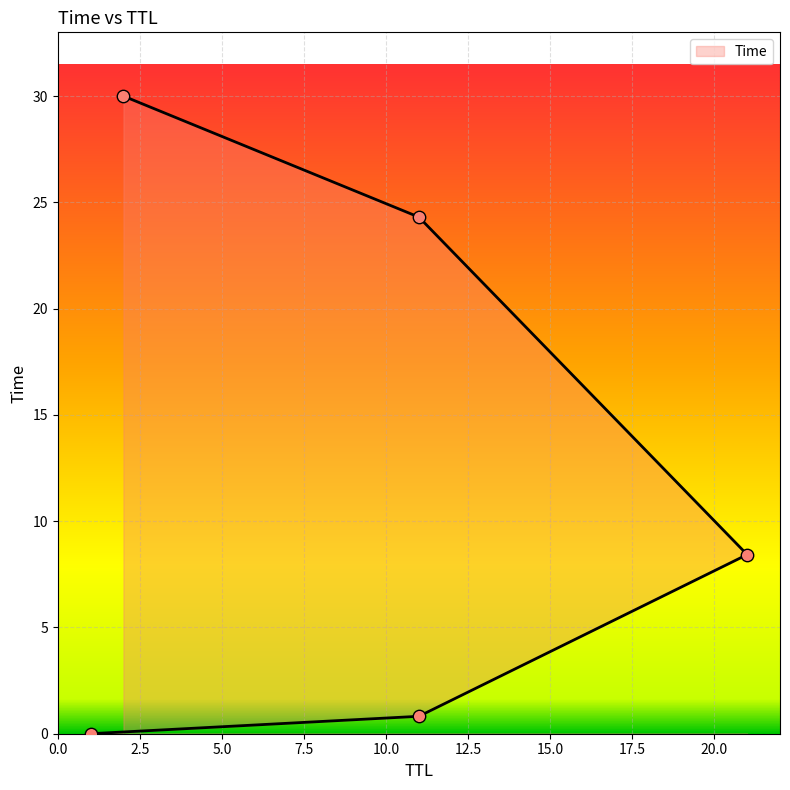

Which has a higher value, 2 or 21?

2